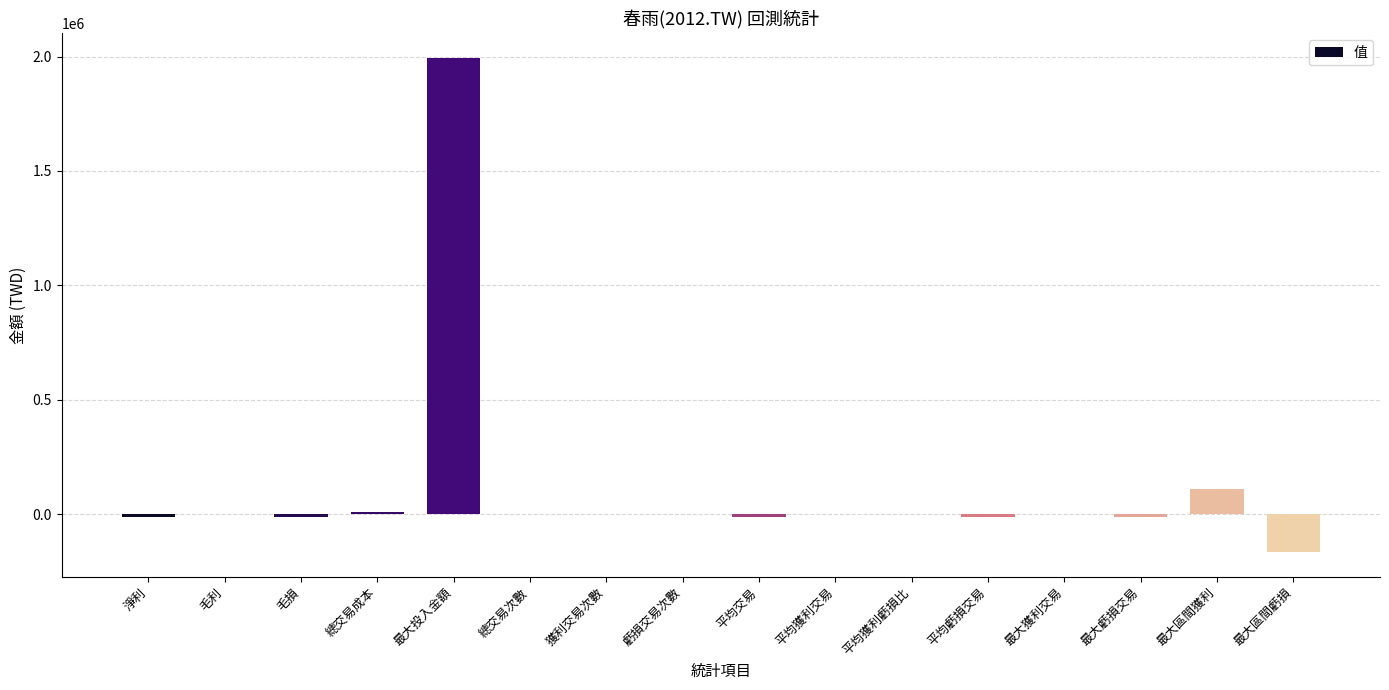

Is it true that the value at 總交易次數 is 1?

True